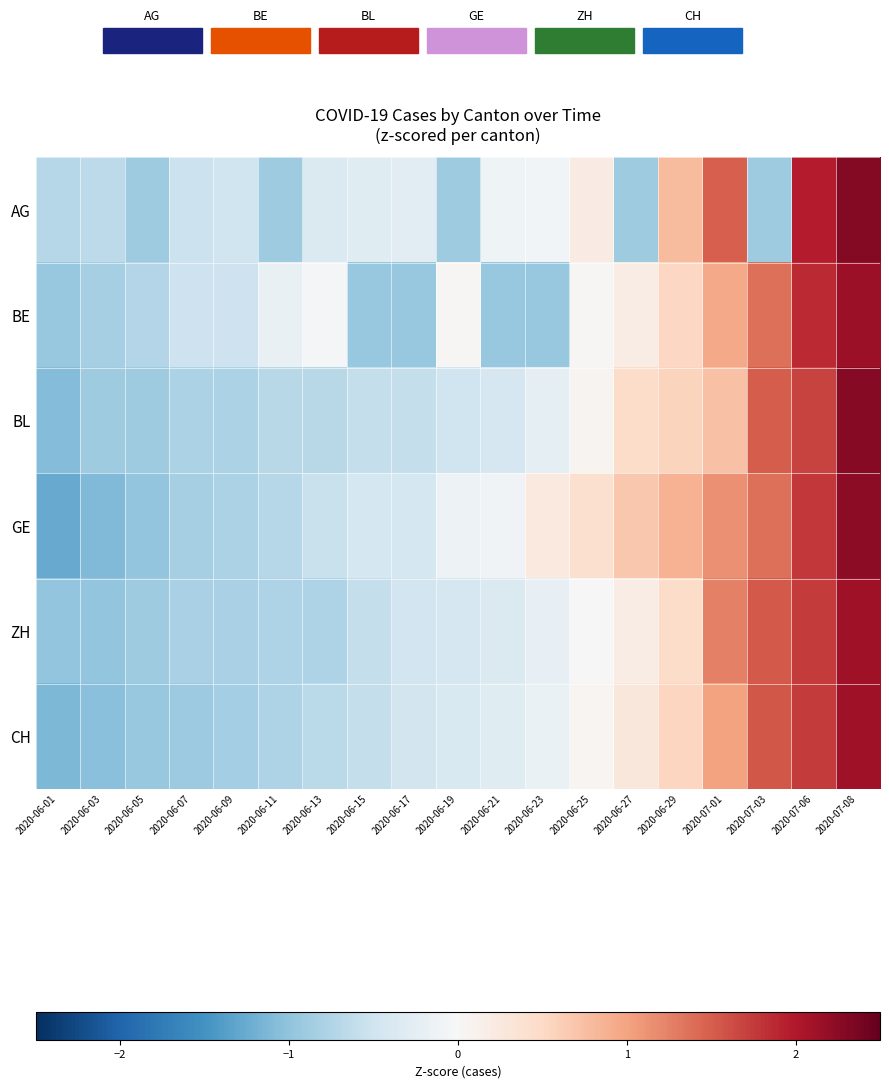

Reading right to left, transcribe all the data shown in this chart.

AG: 2020-07-08=2.3	2020-07-06=2.0	2020-07-03=-0.9	2020-07-01=1.5	2020-06-29=0.8	2020-06-27=-0.9	2020-06-25=0.2	2020-06-23=-0.1	2020-06-21=-0.1	2020-06-19=-0.9	2020-06-17=-0.3	2020-06-15=-0.3	2020-06-13=-0.4	2020-06-11=-0.9	2020-06-09=-0.5	2020-06-07=-0.5	2020-06-05=-0.9	2020-06-03=-0.6	2020-06-01=-0.7
BE: 2020-07-08=2.1	2020-07-06=1.9	2020-07-03=1.4	2020-07-01=1.0	2020-06-29=0.5	2020-06-27=0.2	2020-06-25=0.0	2020-06-23=-0.9	2020-06-21=-0.9	2020-06-19=0.0	2020-06-17=-0.9	2020-06-15=-0.9	2020-06-13=-0.0	2020-06-11=-0.2	2020-06-09=-0.5	2020-06-07=-0.5	2020-06-05=-0.7	2020-06-03=-0.8	2020-06-01=-0.9
BL: 2020-07-08=2.3	2020-07-06=1.7	2020-07-03=1.5	2020-07-01=0.7	2020-06-29=0.5	2020-06-27=0.5	2020-06-25=0.1	2020-06-23=-0.2	2020-06-21=-0.4	2020-06-19=-0.5	2020-06-17=-0.6	2020-06-15=-0.6	2020-06-13=-0.7	2020-06-11=-0.7	2020-06-09=-0.8	2020-06-07=-0.8	2020-06-05=-0.9	2020-06-03=-0.9	2020-06-01=-1.1
GE: 2020-07-08=2.2	2020-07-06=1.8	2020-07-03=1.4	2020-07-01=1.1	2020-06-29=0.9	2020-06-27=0.7	2020-06-25=0.4	2020-06-23=0.3	2020-06-21=-0.1	2020-06-19=-0.1	2020-06-17=-0.4	2020-06-15=-0.4	2020-06-13=-0.6	2020-06-11=-0.7	2020-06-09=-0.8	2020-06-07=-0.8	2020-06-05=-1.0	2020-06-03=-1.1	2020-06-01=-1.3
ZH: 2020-07-08=2.1	2020-07-06=1.7	2020-07-03=1.5	2020-07-01=1.3	2020-06-29=0.5	2020-06-27=0.2	2020-06-25=-0.0	2020-06-23=-0.2	2020-06-21=-0.4	2020-06-19=-0.4	2020-06-17=-0.5	2020-06-15=-0.6	2020-06-13=-0.8	2020-06-11=-0.8	2020-06-09=-0.8	2020-06-07=-0.8	2020-06-05=-0.9	2020-06-03=-1.0	2020-06-01=-1.0
CH: 2020-07-08=2.1	2020-07-06=1.7	2020-07-03=1.5	2020-07-01=1.0	2020-06-29=0.5	2020-06-27=0.3	2020-06-25=0.1	2020-06-23=-0.2	2020-06-21=-0.3	2020-06-19=-0.4	2020-06-17=-0.5	2020-06-15=-0.6	2020-06-13=-0.7	2020-06-11=-0.8	2020-06-09=-0.8	2020-06-07=-0.9	2020-06-05=-0.9	2020-06-03=-1.0	2020-06-01=-1.1